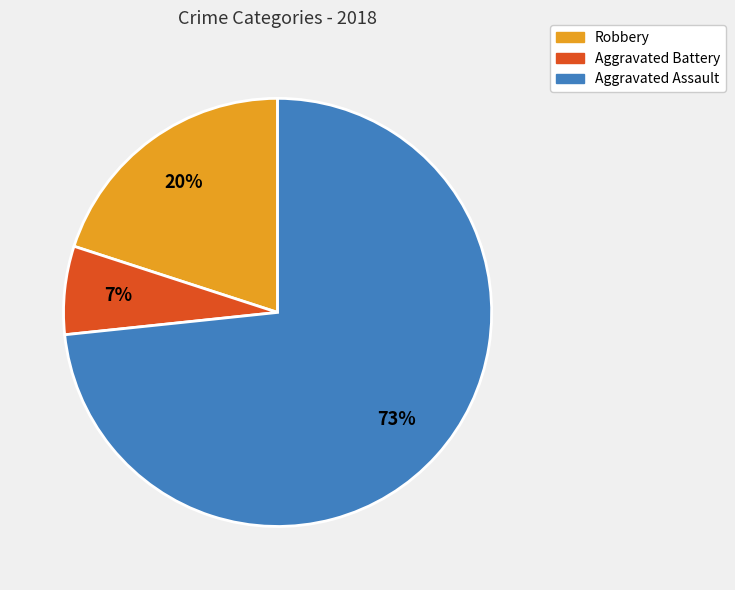

To the nearest percent, what percentage of the pie is Robbery?

20%